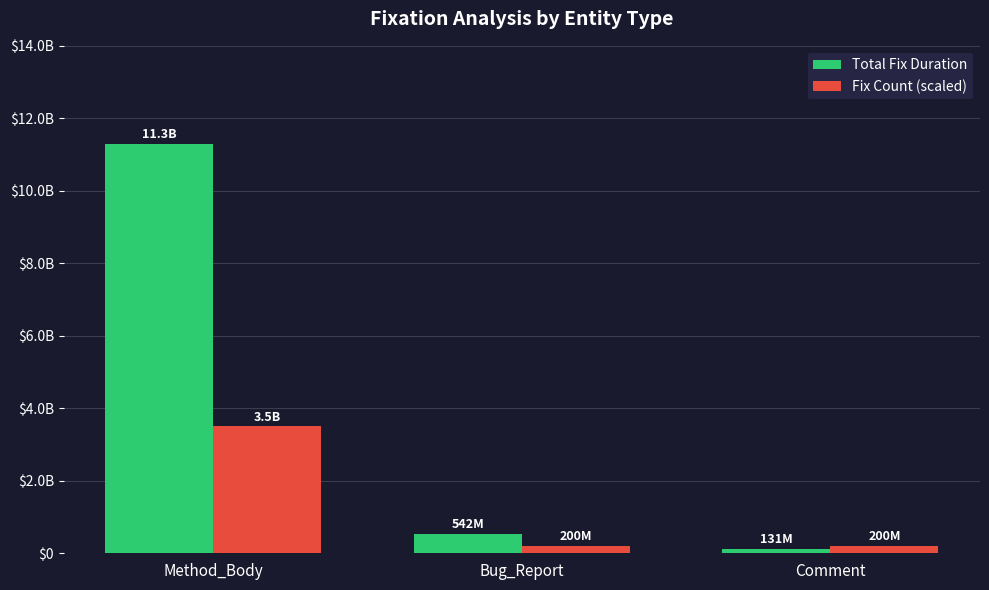

What position from the right is Method_Body?

3